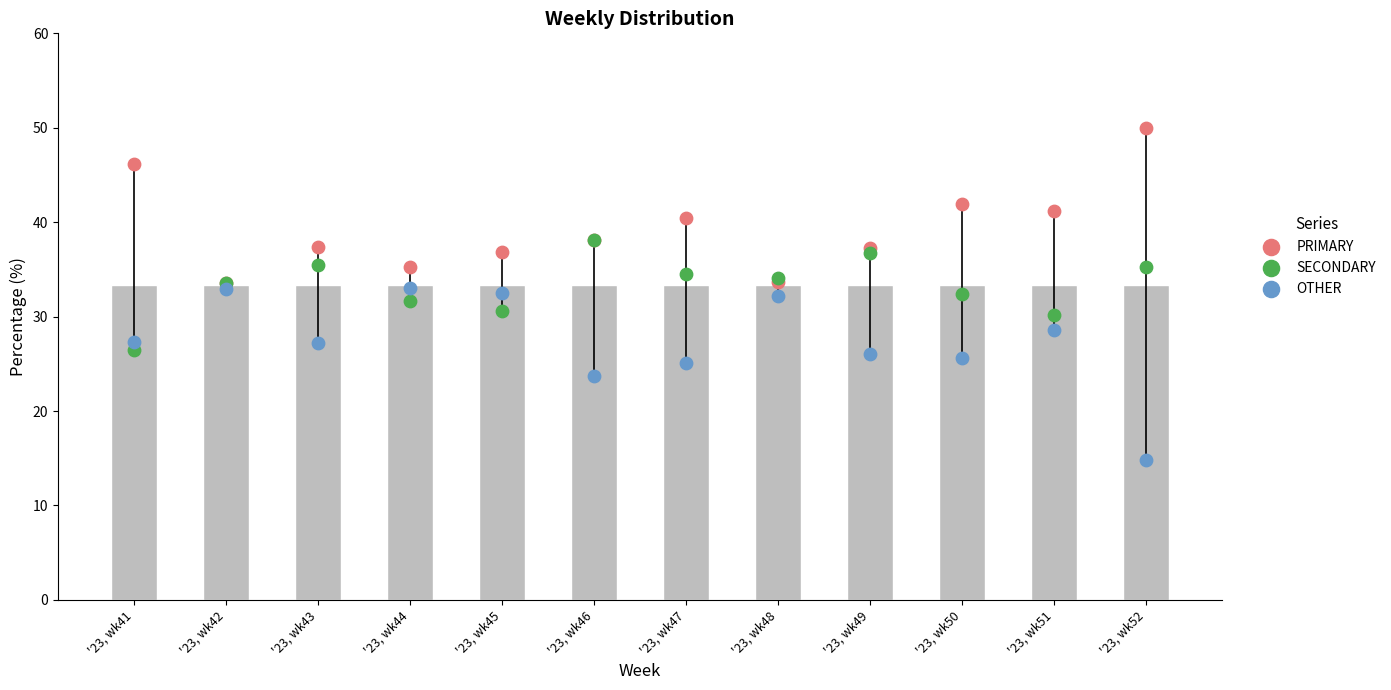

Which series has the largest total across all categories?

PRIMARY